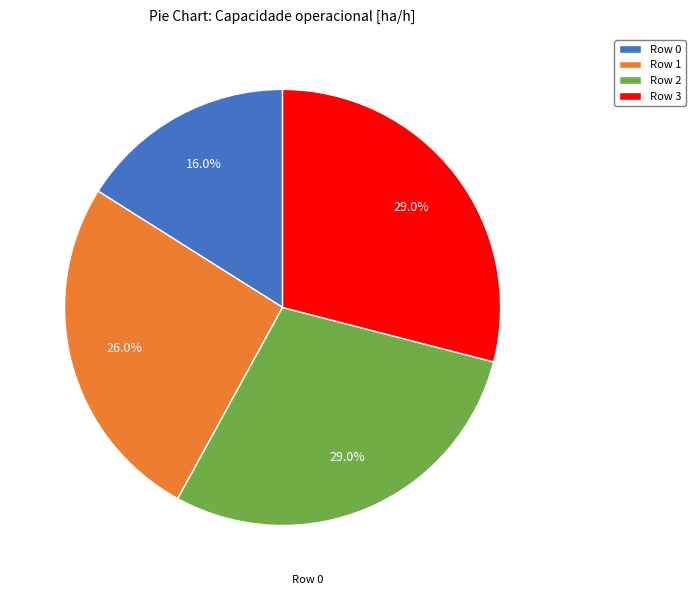

To the nearest percent, what is the difference between the largest and smallest slice percentages?

13%